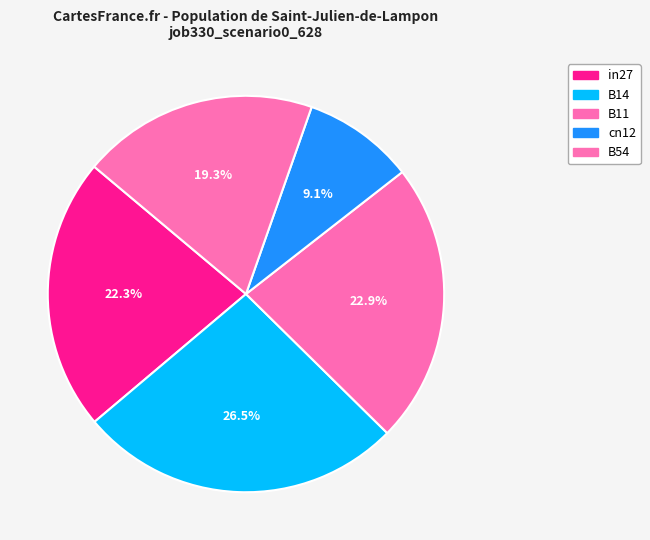

Which slice is the largest?

B14